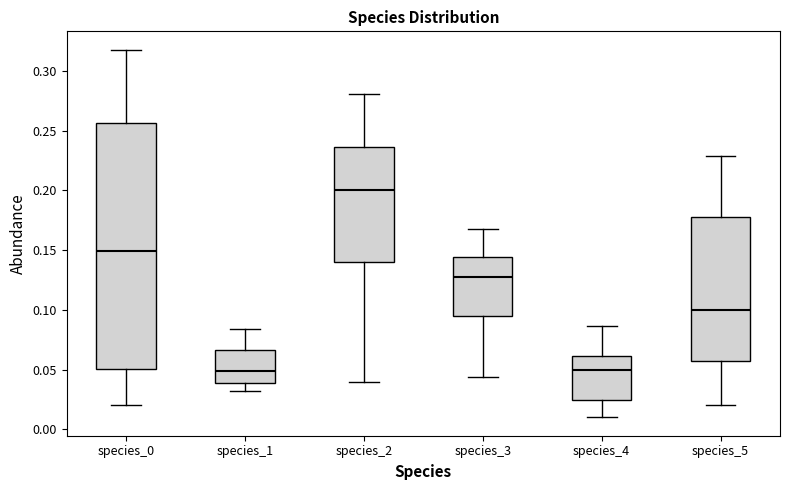

Reading left to right, transcribe this box plot: for each box, give where its median line is, the range the box spans, and where its two whiskers end, as read against the y-axis. The values are not printed on the chart, so give them approximately, as read against the axis.

species_0: median 0.150, box 0.050 to 0.255, whiskers 0.020 to 0.320
species_1: median 0.050, box 0.040 to 0.065, whiskers 0.030 to 0.085
species_2: median 0.200, box 0.140 to 0.235, whiskers 0.040 to 0.280
species_3: median 0.130, box 0.095 to 0.145, whiskers 0.045 to 0.165
species_4: median 0.050, box 0.025 to 0.060, whiskers 0.010 to 0.085
species_5: median 0.100, box 0.055 to 0.180, whiskers 0.020 to 0.230